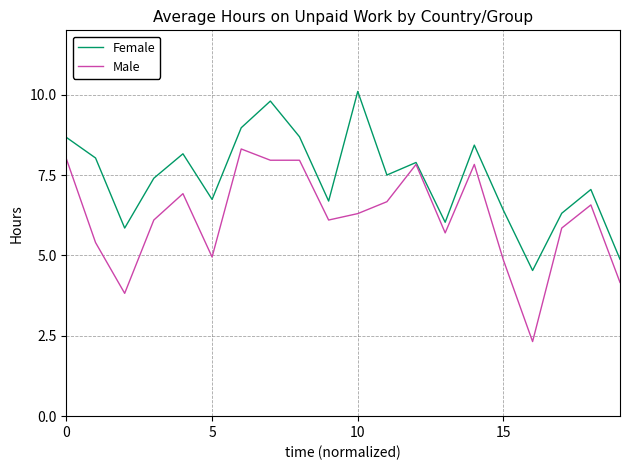

What is the minimum value shown in the chart?

2.3